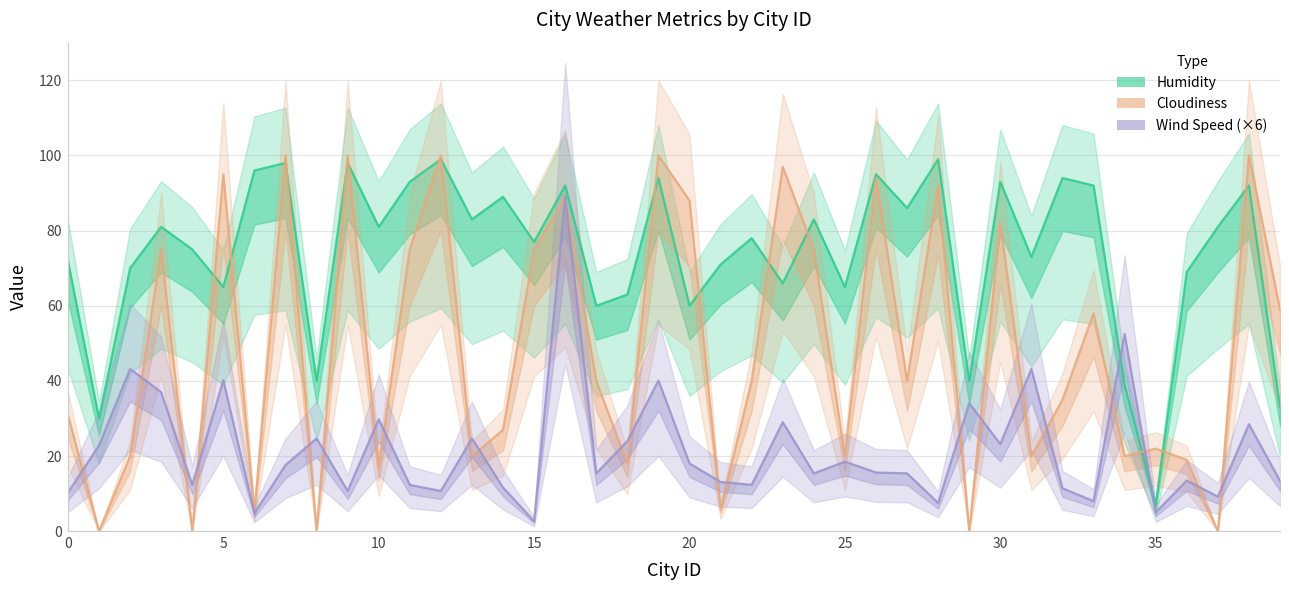

What is the greatest value displayed?

100.0